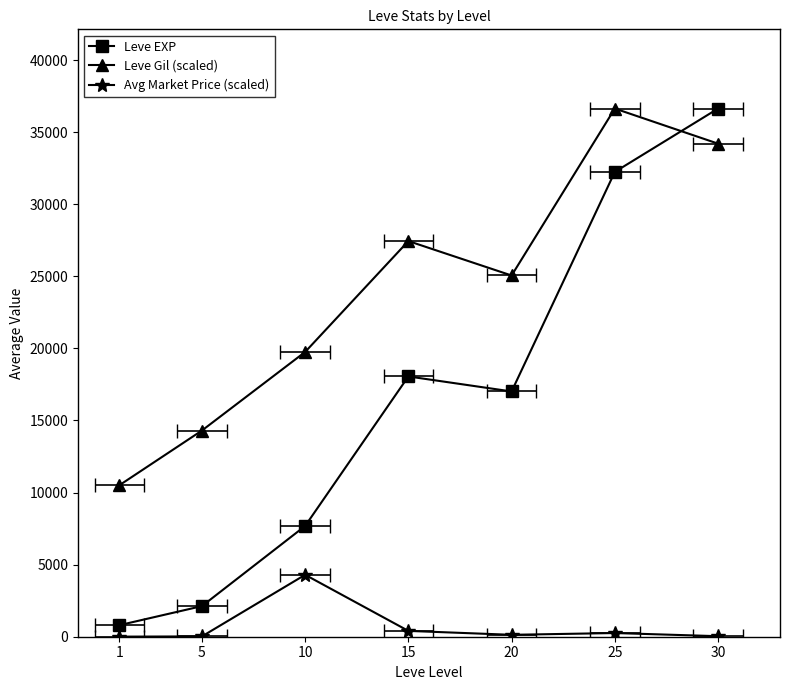

What is the difference between the Leve EXP values at 10 and 5?

5559.5